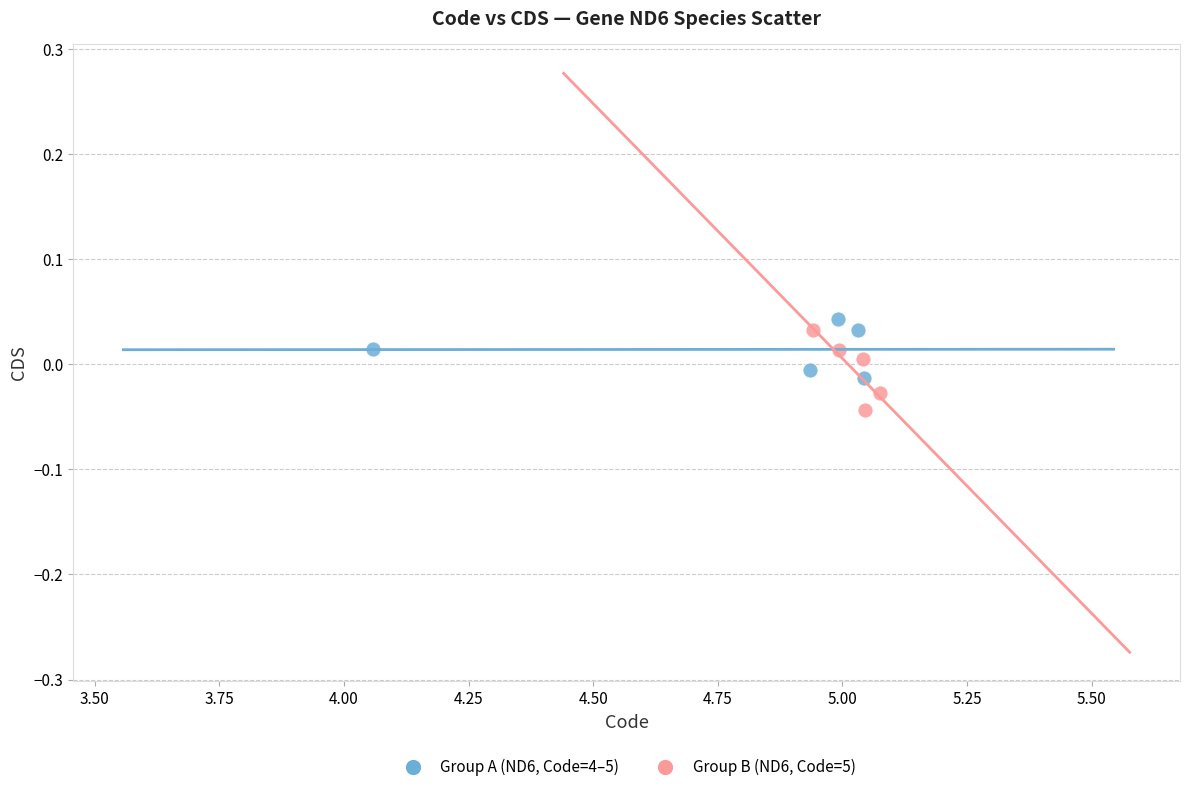

Which series contains the lowest Y value?

Group B (ND6, Code=5)